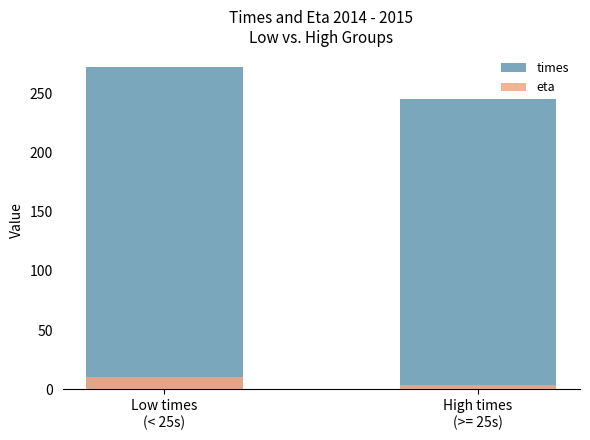

Rank the series by their average value, from lowest to highest.

eta, times